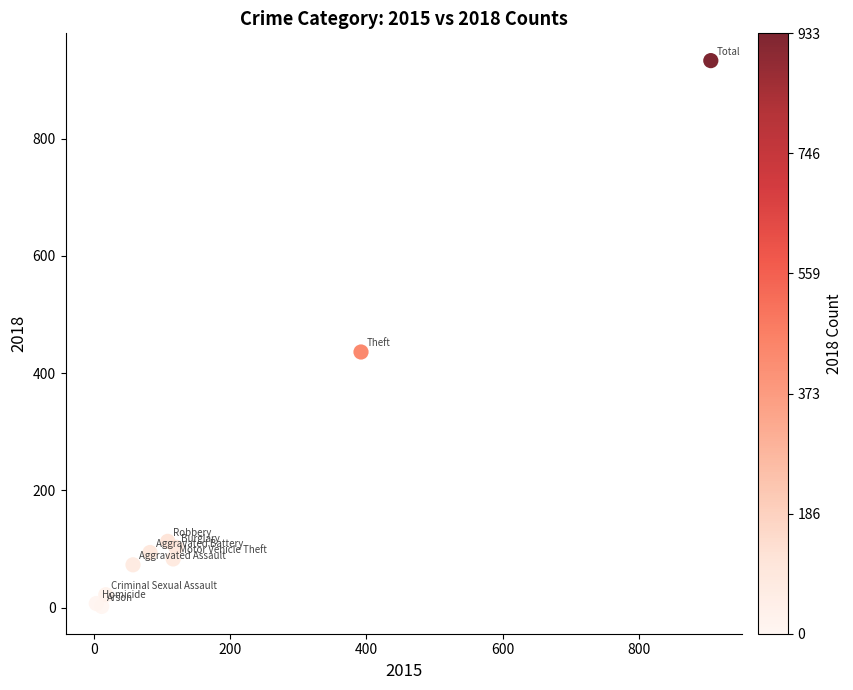

What Y value in the scatter plot is closest to 467?

436